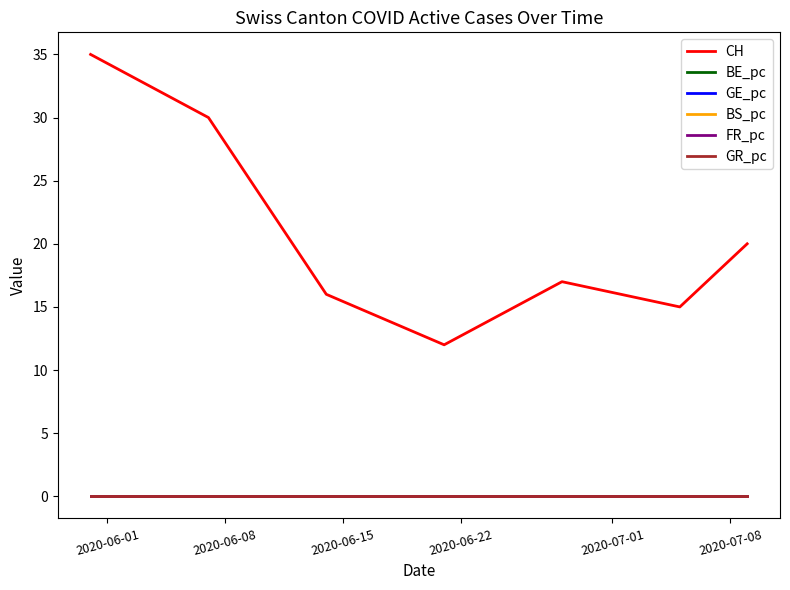

Which series has the largest range (max minus min)?

CH